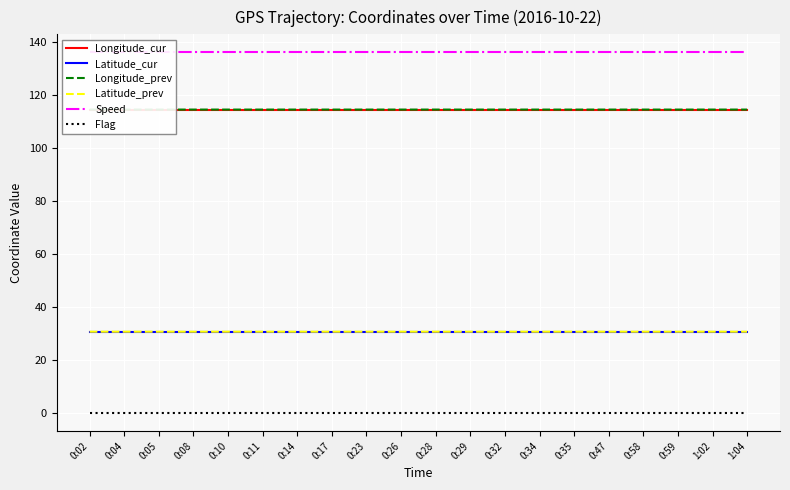

Which series has the widest spread of values?

Latitude_prev